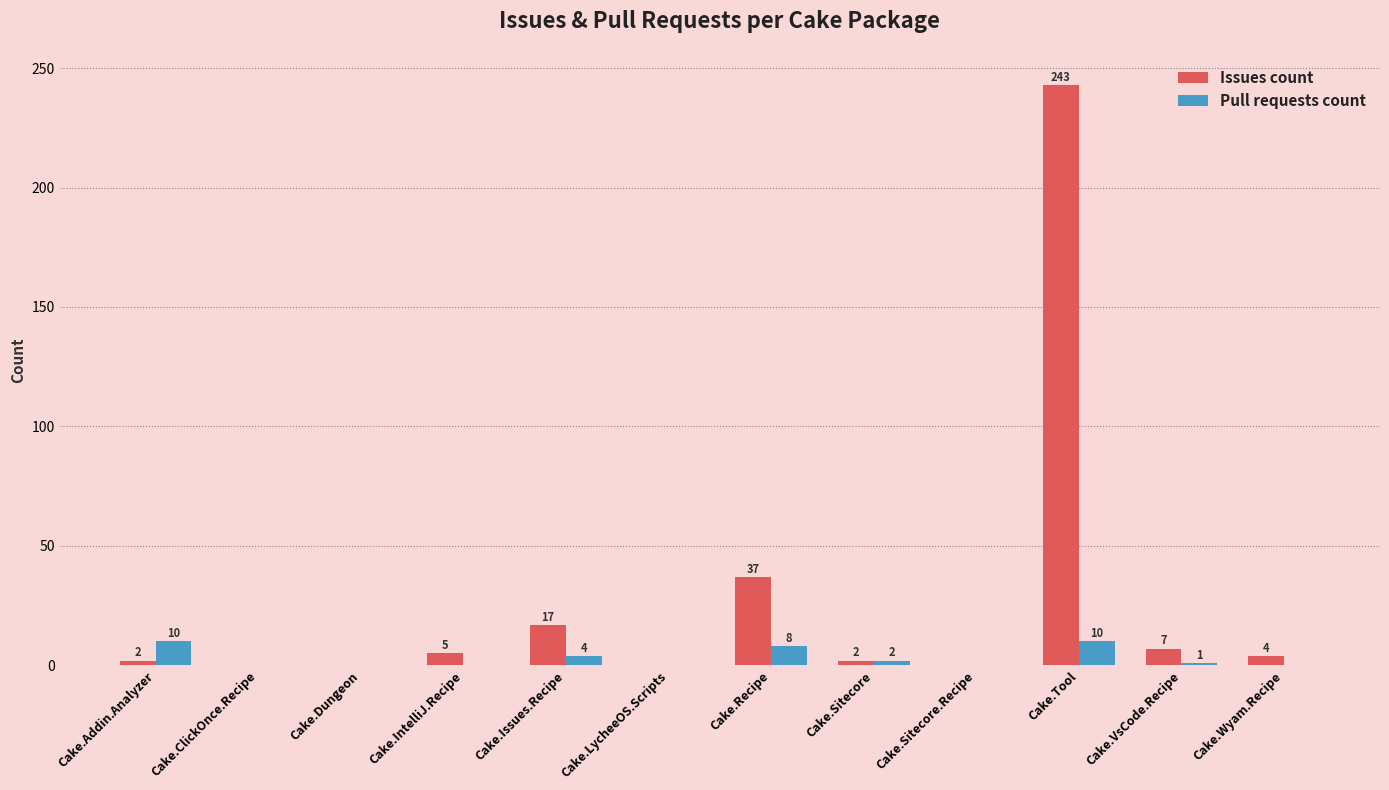

What are all the series names shown in the legend?

Issues count, Pull requests count